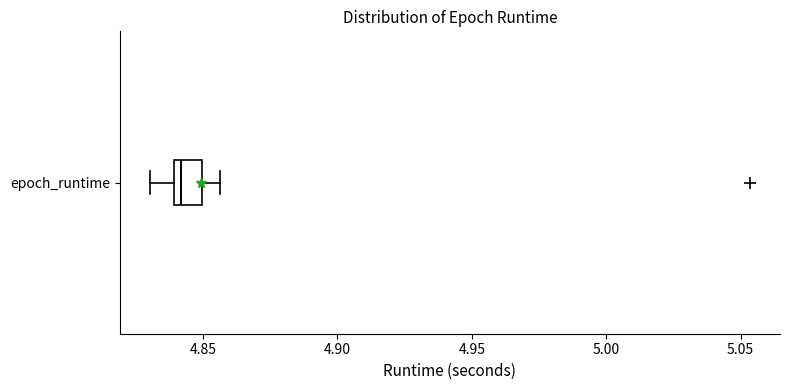

Where does the left whisker of the box for epoch_runtime end on the x-axis? The values are not printed on the chart, so give them approximately, as read against the axis.

4.830